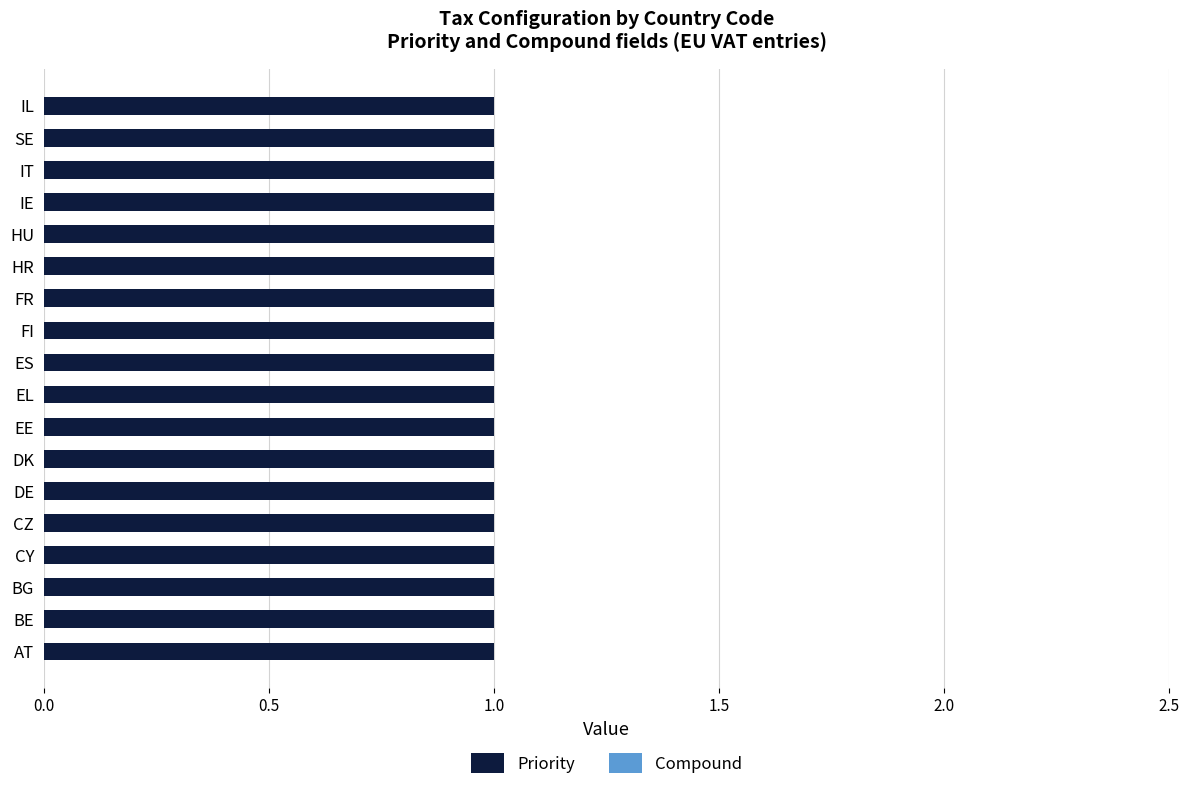

Rank the series by their maximum value, from highest to lowest.

Priority, Compound